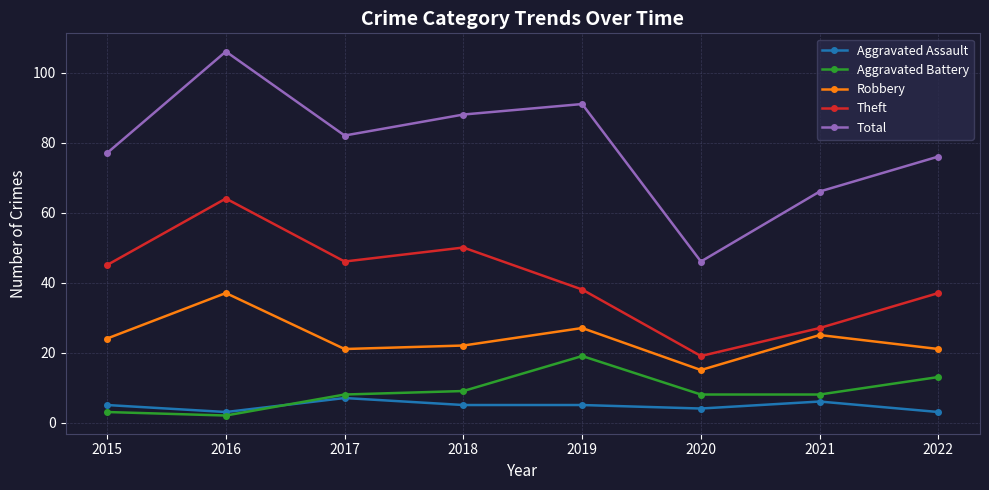

How many lines are shown in the chart?

5